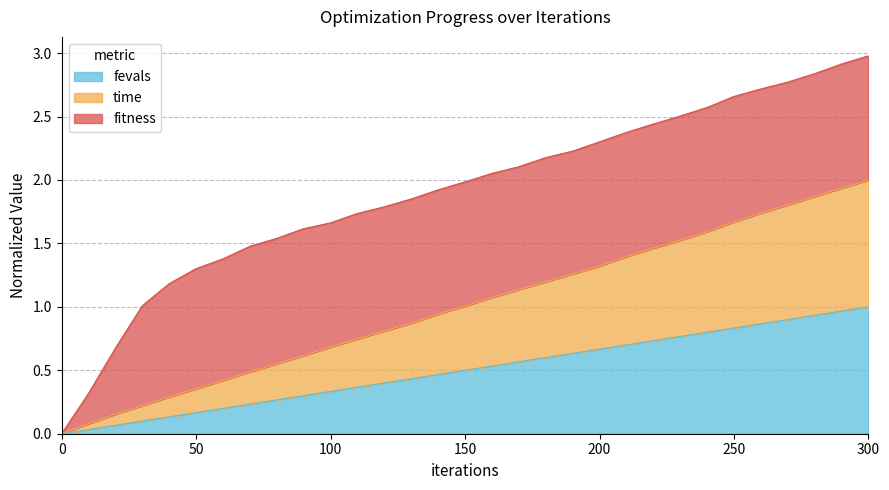

Which series has the widest spread of values?

time